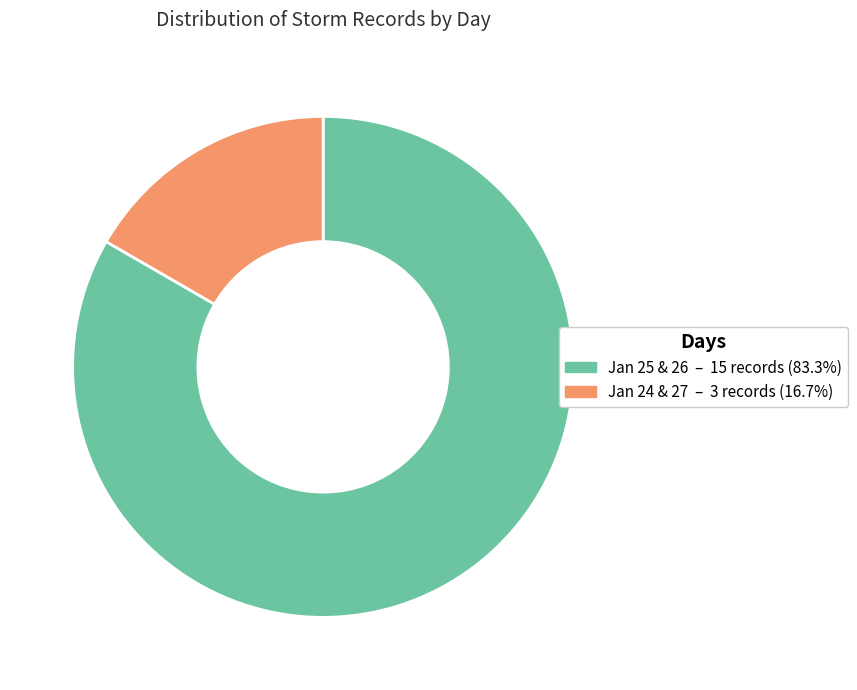

Is there any slice that represents more than half of the pie?

Yes